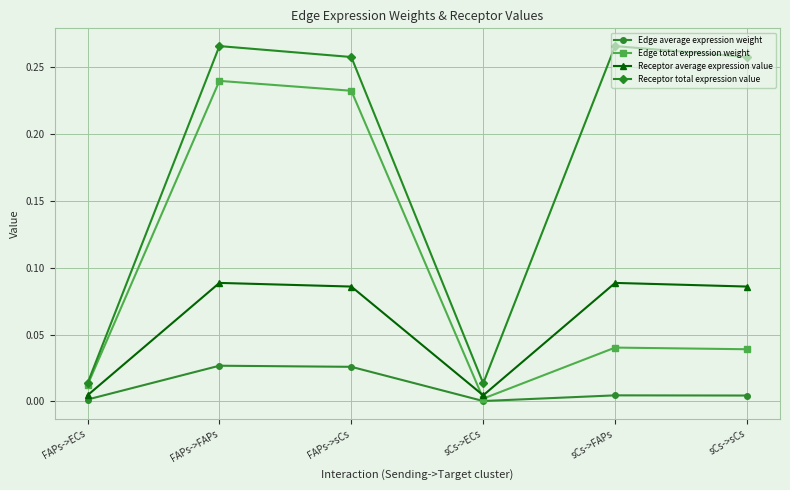

Which series has the widest spread of values?

Receptor total expression value